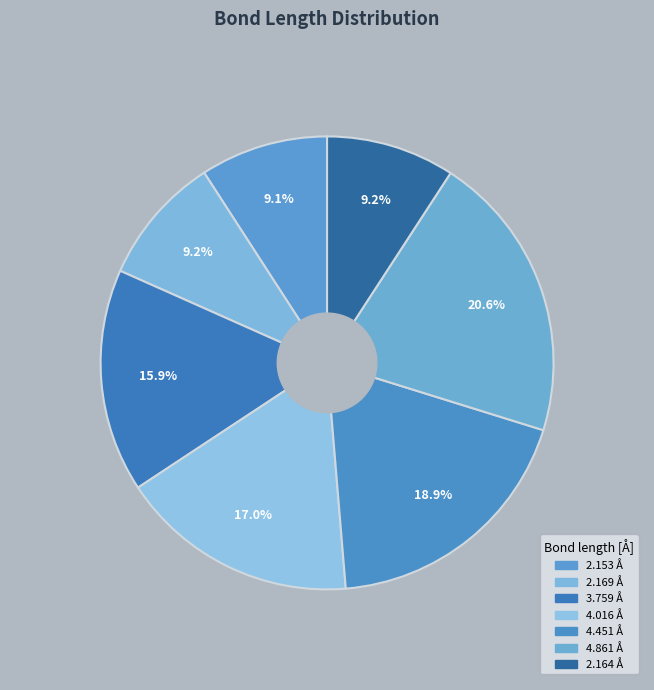

Which has a higher value, 2.164 or 4.451?

4.451